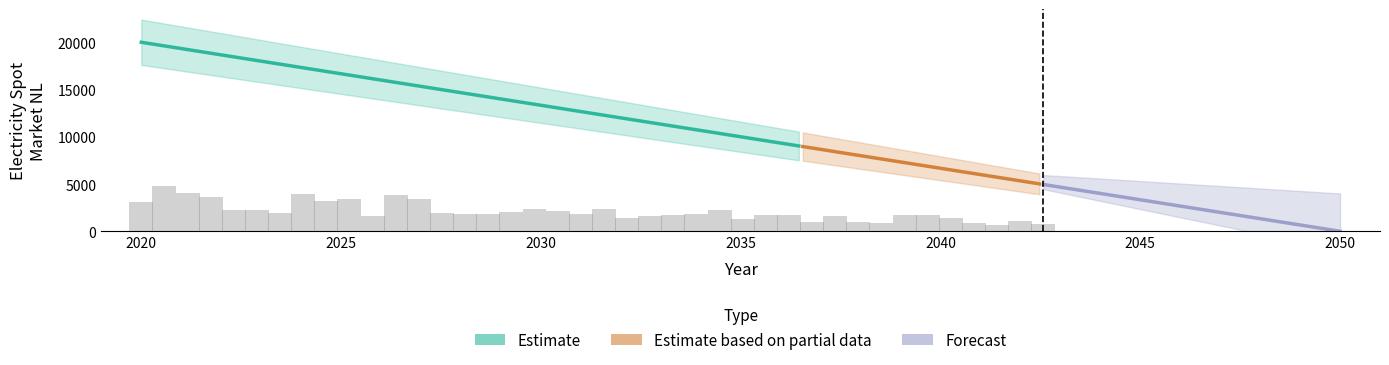

Which category has the lowest value across all series?

2050